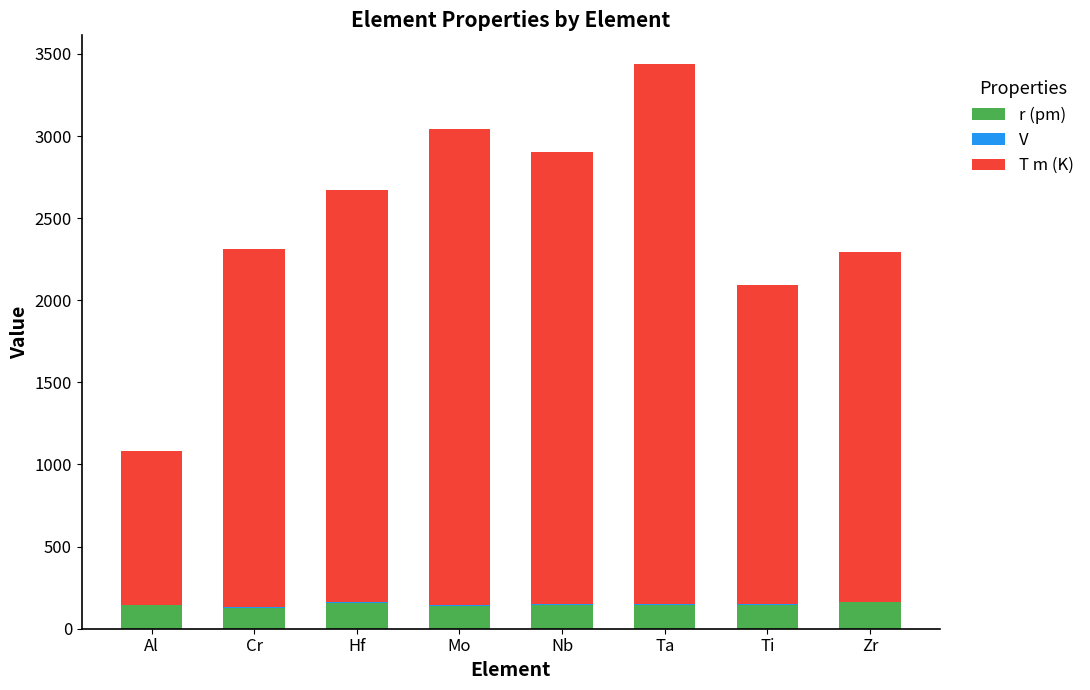

What is the highest value of the r (pm) series?

160.0